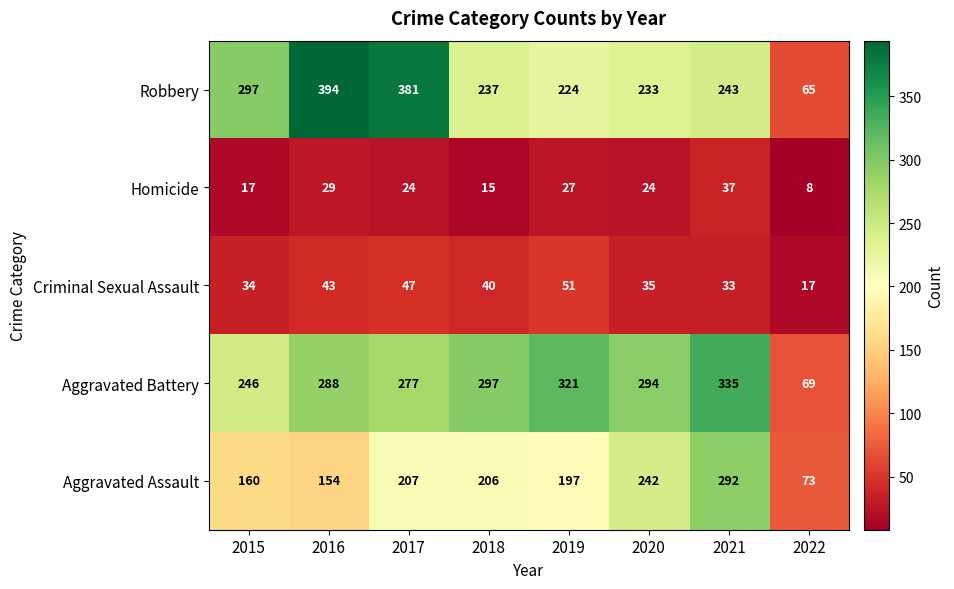

What is the total value across all series at 2020?

828